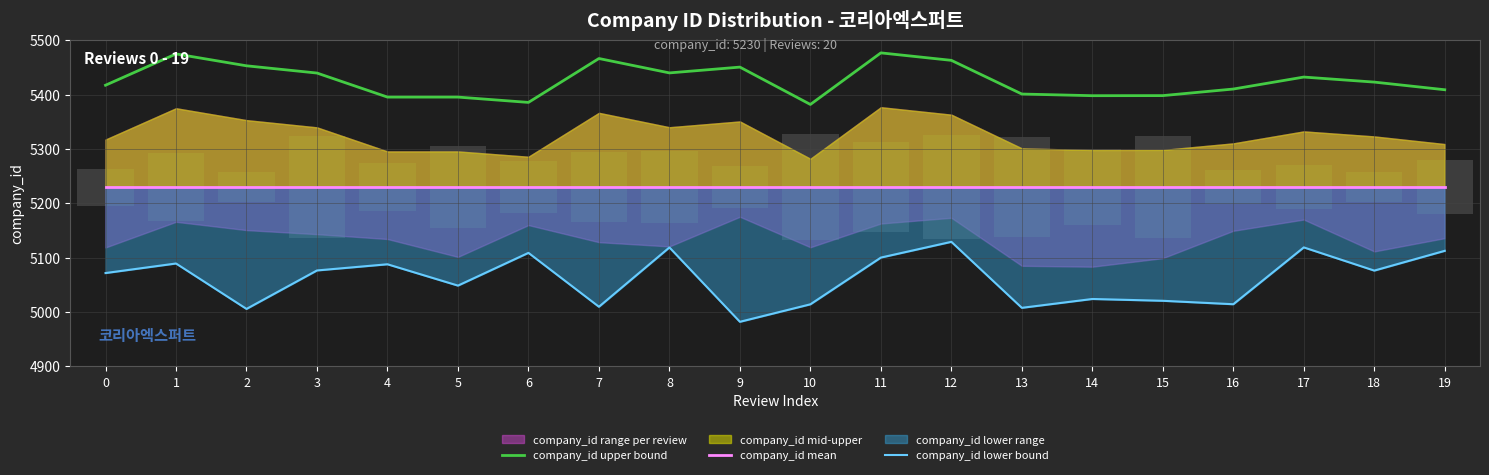

What is the maximum value for company_id lower bound?

5129.2